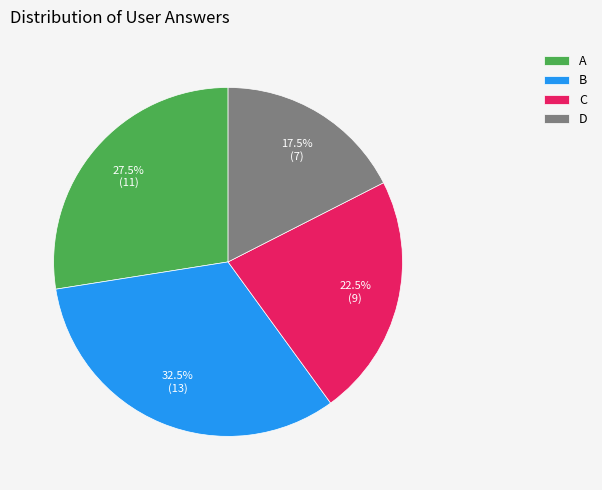

Is D the majority of the pie?

No